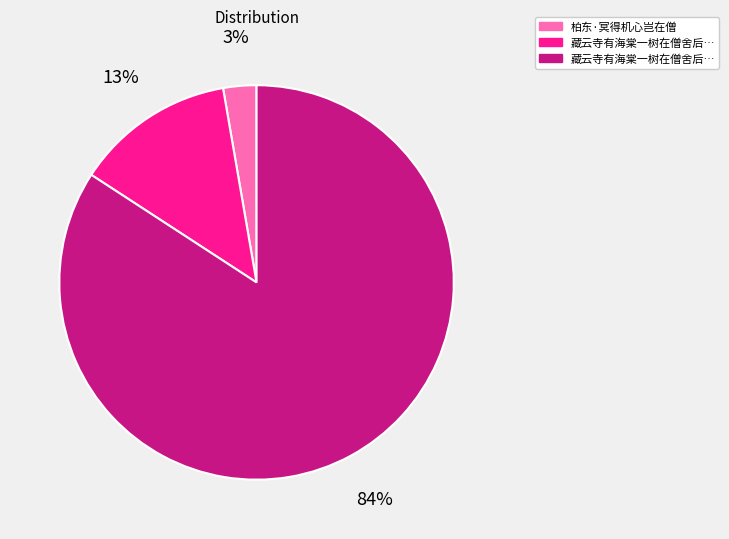

To the nearest percent, what is the difference between the largest and smallest slice percentages?

81%